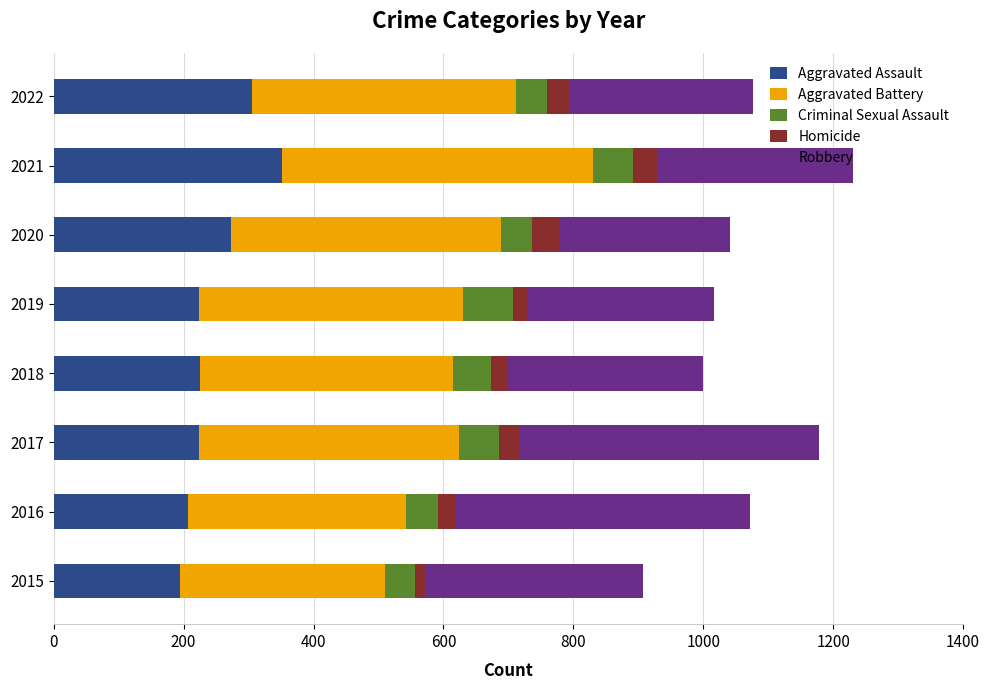

Rank the series by their maximum value, from highest to lowest.

Aggravated Battery, Robbery, Aggravated Assault, Criminal Sexual Assault, Homicide